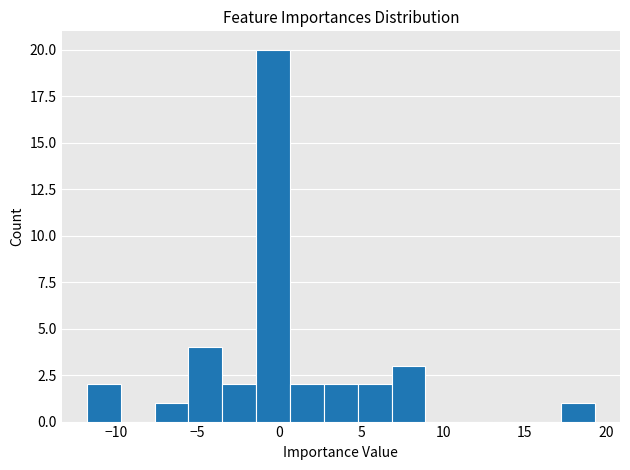

Reading left to right, transcribe this chart: for each bar, give the range it covers on the x-axis and its height. Neither the bar edges nor the heights are printed on the chart, so give them approximately, as read against the axes.

-12.0 to -9.5: 2
-9.5 to -7.5: 0
-7.5 to -5.5: 1
-5.5 to -3.5: 4
-3.5 to -1.5: 2
-1.5 to 0.5: 20
0.5 to 2.5: 2
2.5 to 5.0: 2
5.0 to 7.0: 2
7.0 to 9.0: 3
9.0 to 11.0: 0
11.0 to 13.0: 0
13.0 to 15.0: 0
15.0 to 17.0: 0
17.0 to 19.5: 1